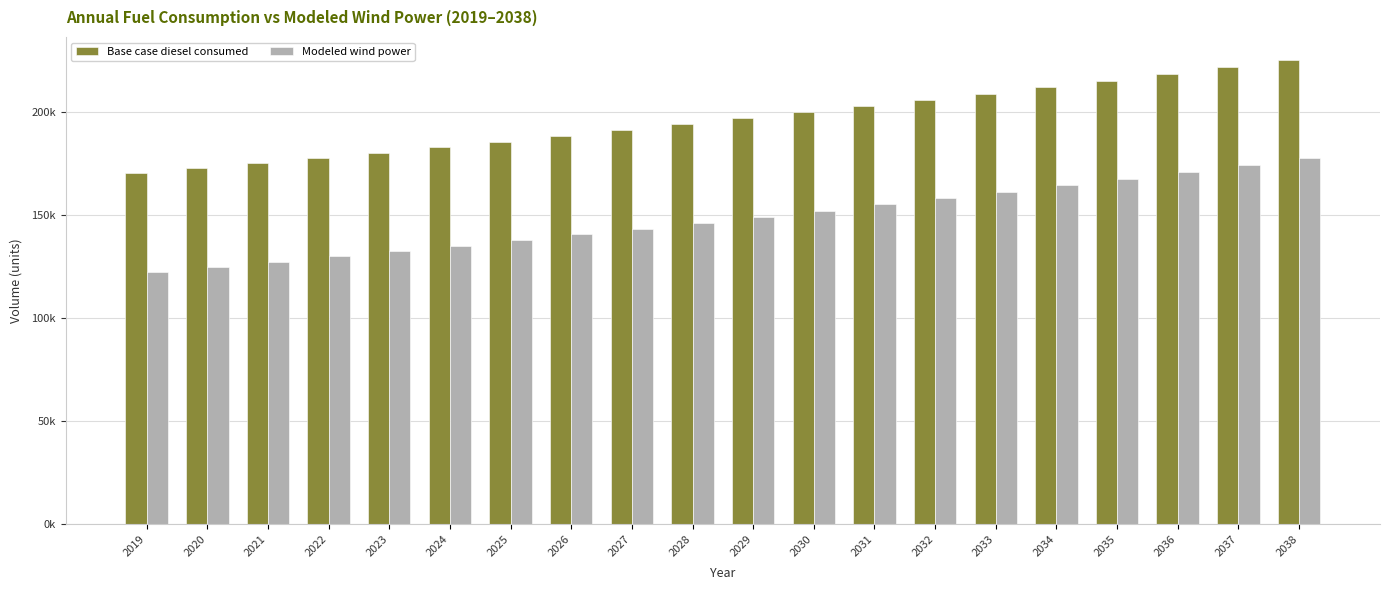

What is the difference between the second highest and minimum values in the Modeled wind power series?

51551.2